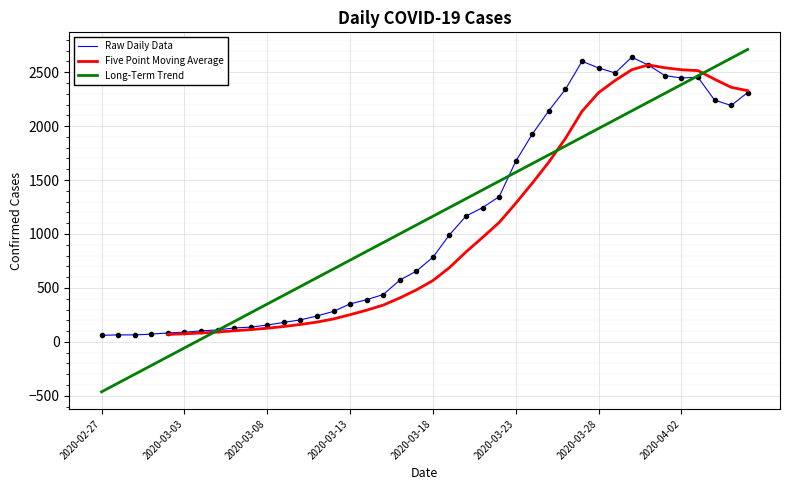

Between 2020-04-03 and 2020-03-21, which is larger?

2020-04-03